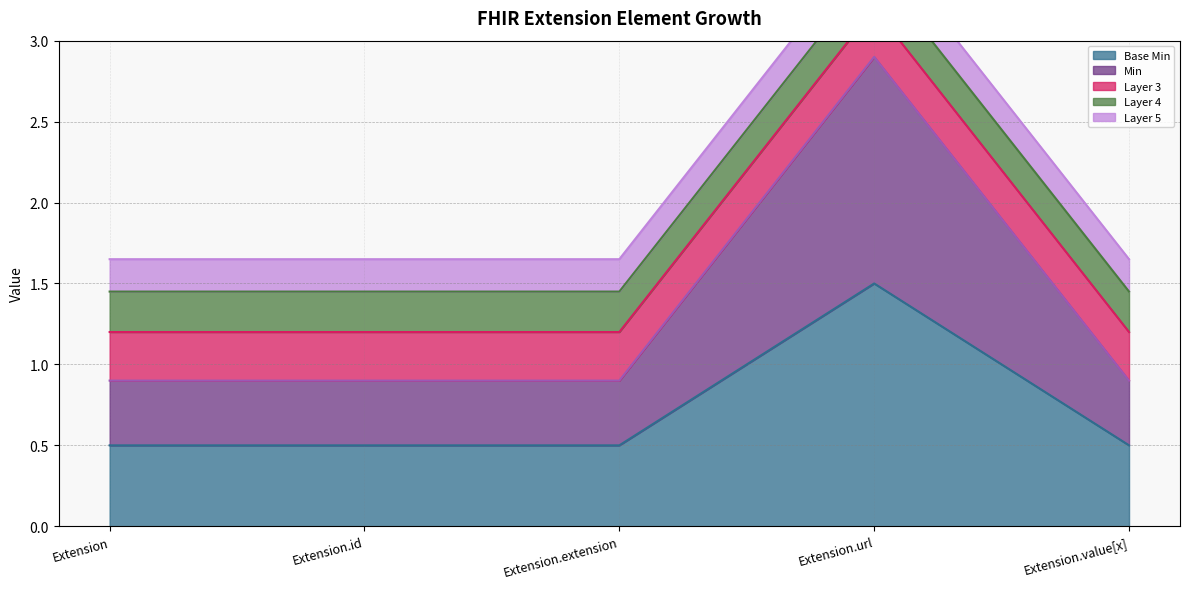

What is the difference between the maximum and minimum values in the Base Min series?

1.0